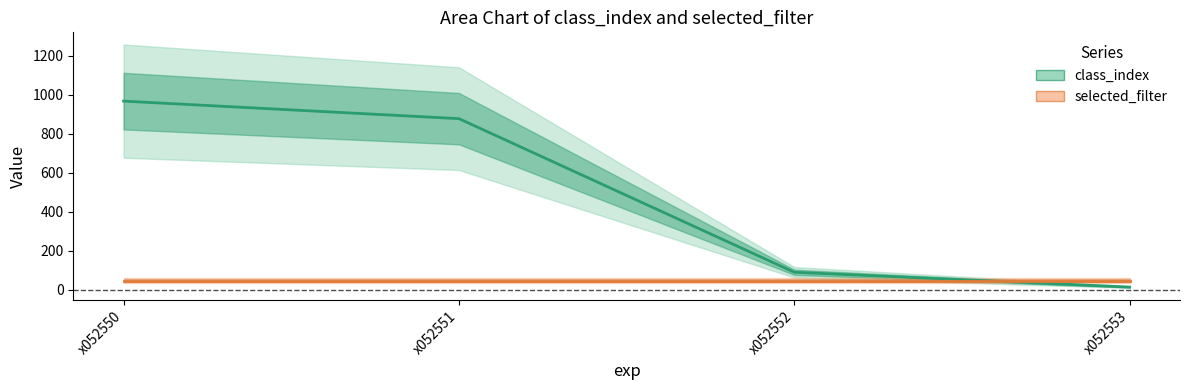

At which label does the data first exceed 878?

x052550